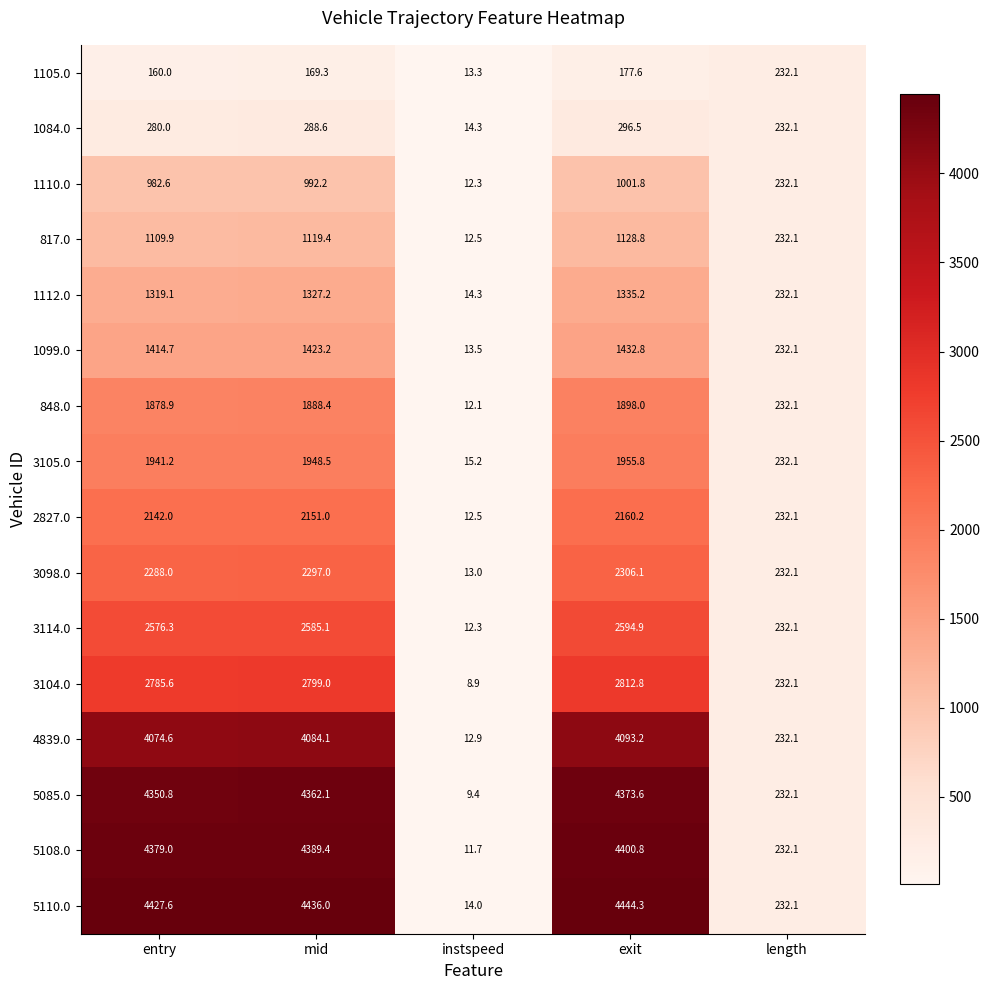

The 5110.0 series shows 2660.1 at entry. True or false?

False